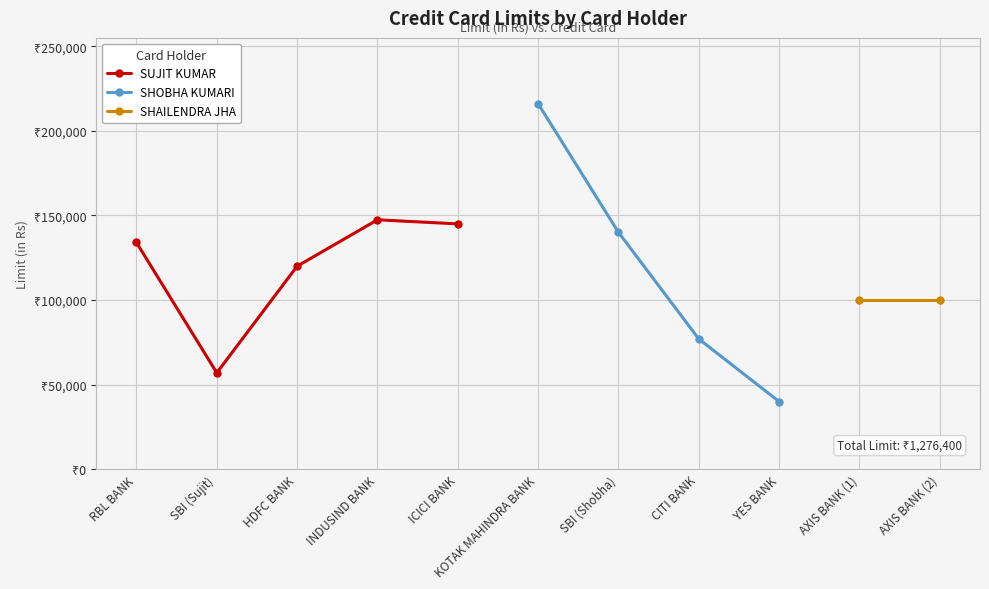

The chart shows a value of 73842 at SBI (Shobha). True or false?

False